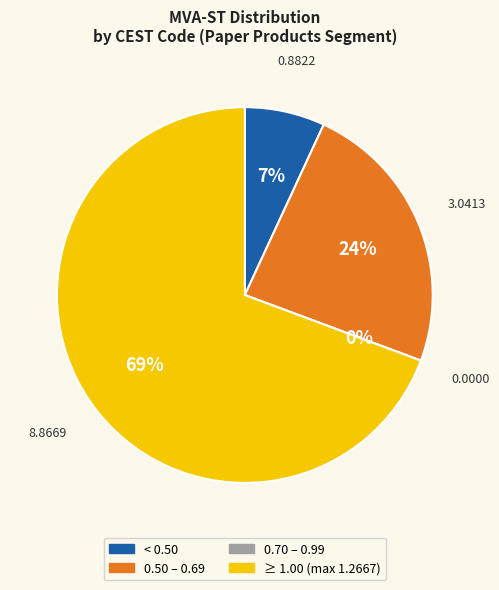

The 19.011.00 slice represents 1% of the pie. True or false?

False